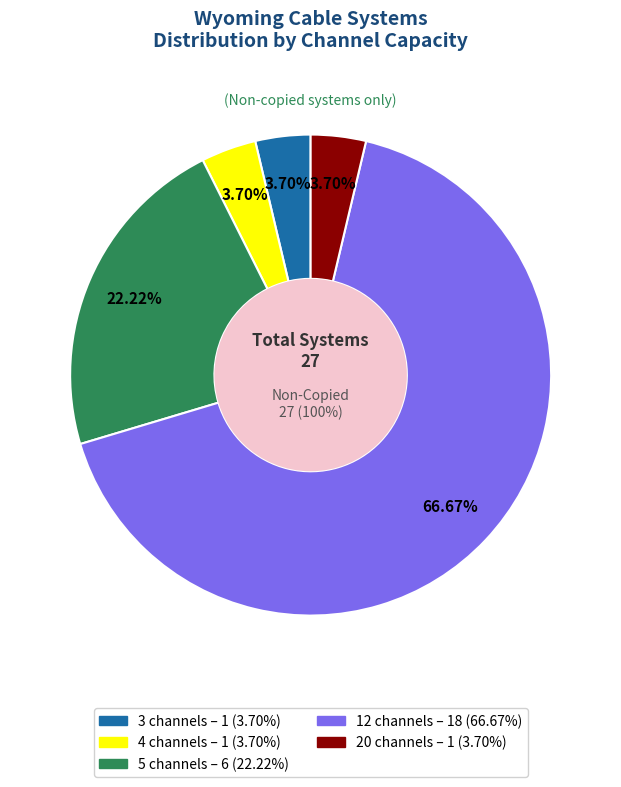

What is the majority slice?

12 channels